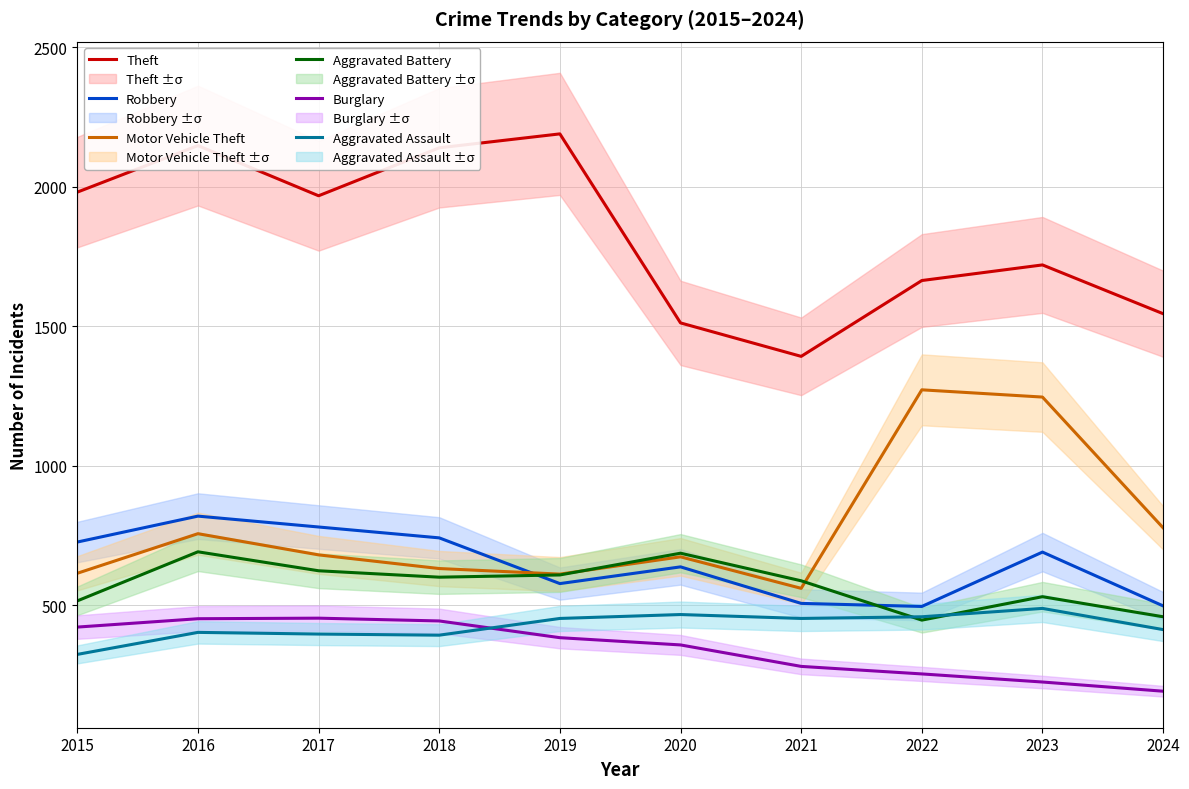

Which series ends up on top after the final intersection of Aggravated Assault and Aggravated Battery?

Aggravated Battery